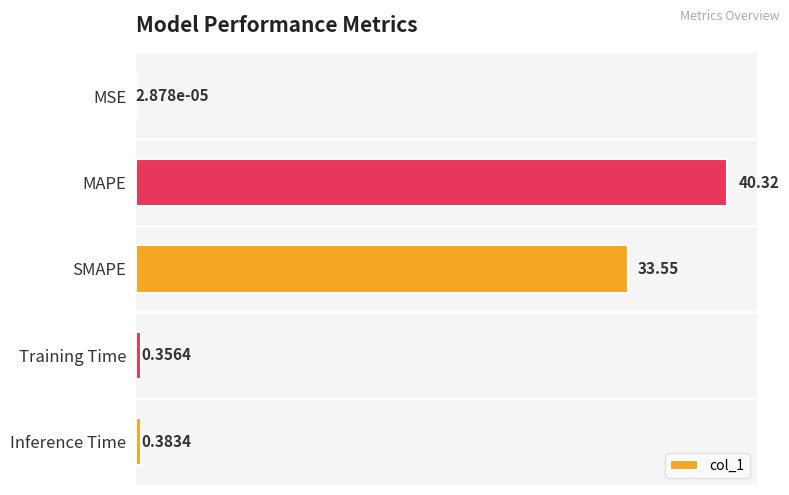

What is the sum of all values?

74.6